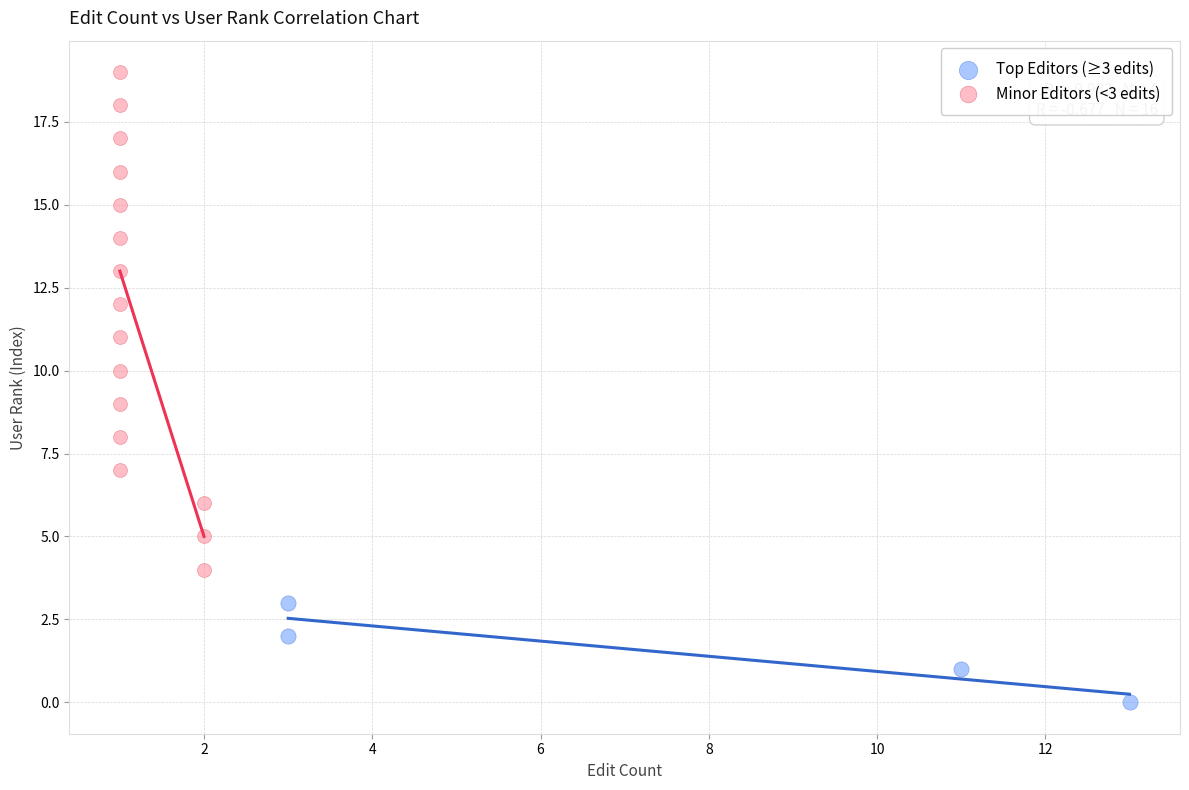

What are all the series names shown in the legend?

Top Editors (≥3 edits), Minor Editors (<3 edits)